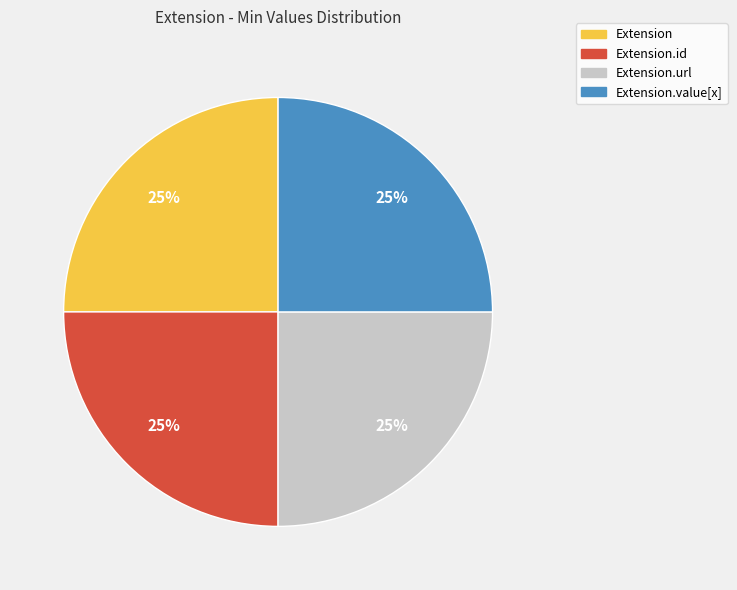

Does any single category account for the majority?

No